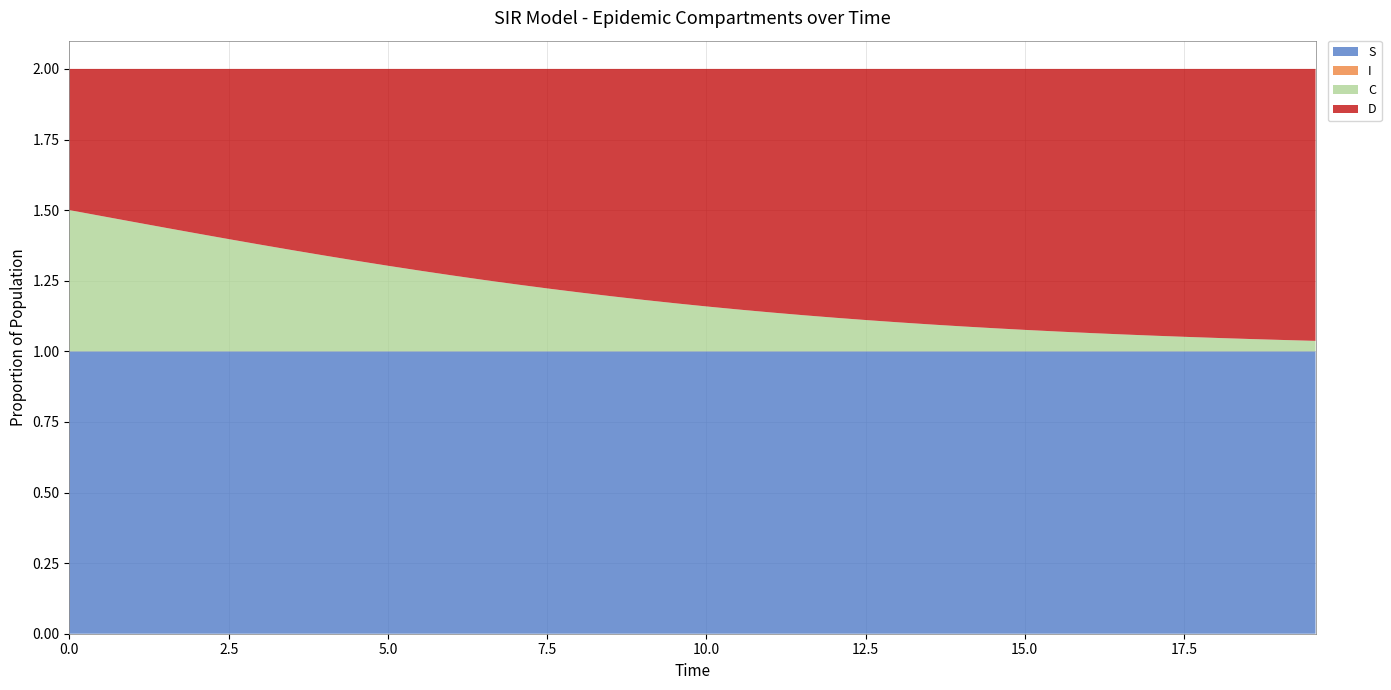

Reading right to left, transcribe all the data shown in this chart.

S: 1.0	1.0	1.0	1.0	1.0	1.0	1.0	1.0	1.0	1.0	1.0	1.0	1.0	1.0	1.0	1.0	1.0	1.0	1.0	1.0	1.0	1.0	1.0	1.0	1.0	1.0	1.0	1.0	1.0	1.0	1.0	1.0	1.0	1.0	1.0	1.0	1.0	1.0	1.0	1.0
I: 0.0	0.0	0.0	0.0	0.0	0.0	0.0	0.0	0.0	0.0	0.0	0.0	0.0	0.0	0.0	0.0	0.0	0.0	0.0	0.0	0.0	0.0	0.0	0.0	0.0	0.0	0.0	0.0	0.0	0.0	0.0	0.0	0.0	0.0	0.0	0.0	0.0	0.0	0.0	0.0
C: 0.0	0.0	0.0	0.0	0.1	0.1	0.1	0.1	0.1	0.1	0.1	0.1	0.1	0.1	0.1	0.1	0.1	0.1	0.1	0.2	0.2	0.2	0.2	0.2	0.2	0.2	0.3	0.3	0.3	0.3	0.3	0.3	0.4	0.4	0.4	0.4	0.4	0.5	0.5	0.5
D: 1.0	1.0	1.0	1.0	0.9	0.9	0.9	0.9	0.9	0.9	0.9	0.9	0.9	0.9	0.9	0.9	0.9	0.9	0.9	0.8	0.8	0.8	0.8	0.8	0.8	0.8	0.7	0.7	0.7	0.7	0.7	0.7	0.6	0.6	0.6	0.6	0.6	0.5	0.5	0.5